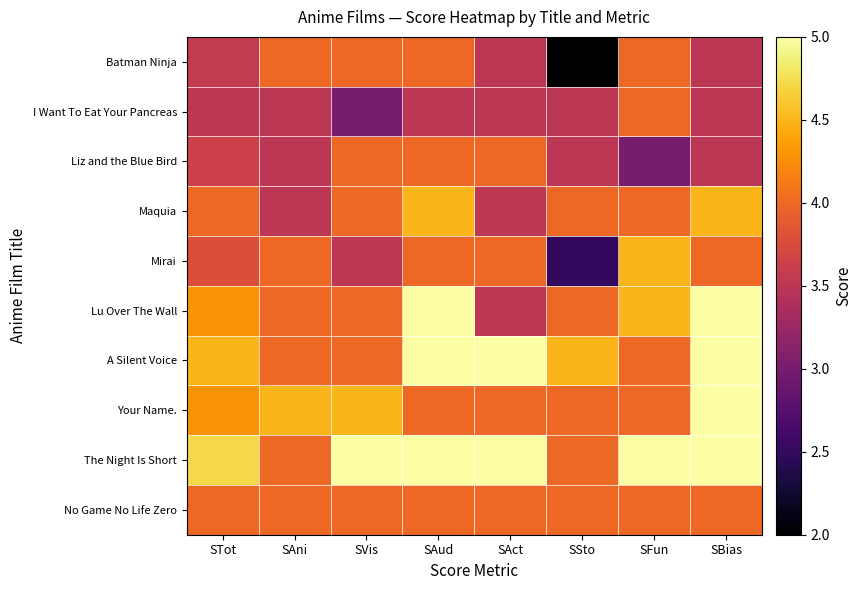

Between SAct and SFun, which series saw the biggest shift?

Liz and the Blue Bird